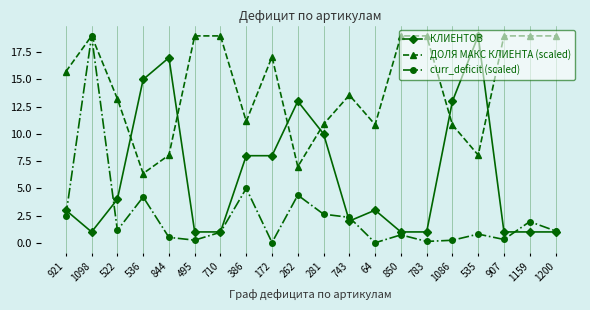

What is the greatest value displayed?

19.0